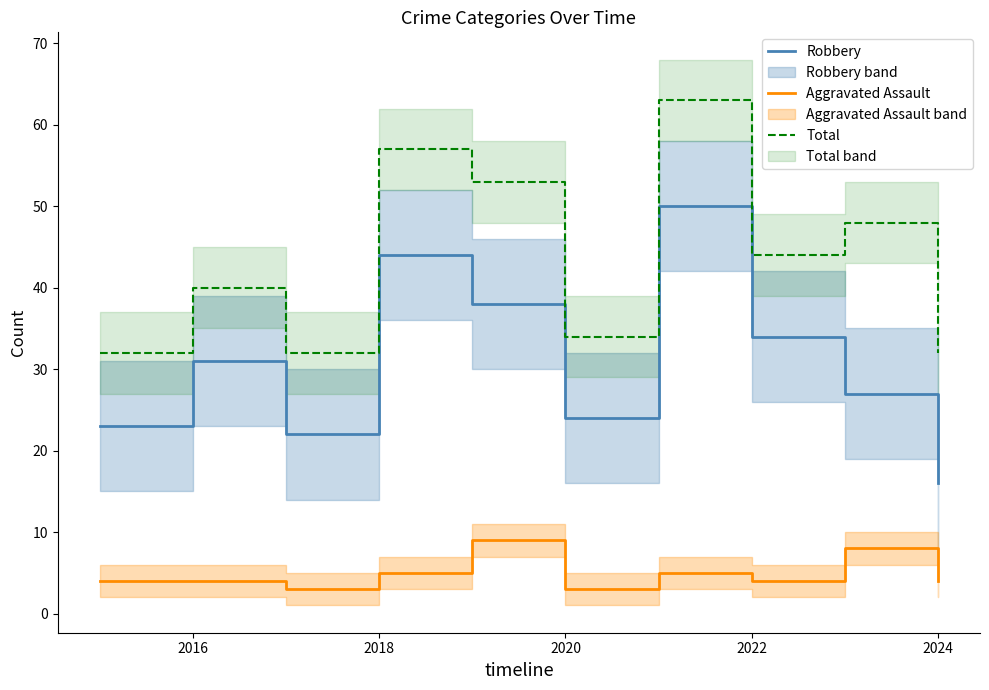

Which series has the largest total across all categories?

Total